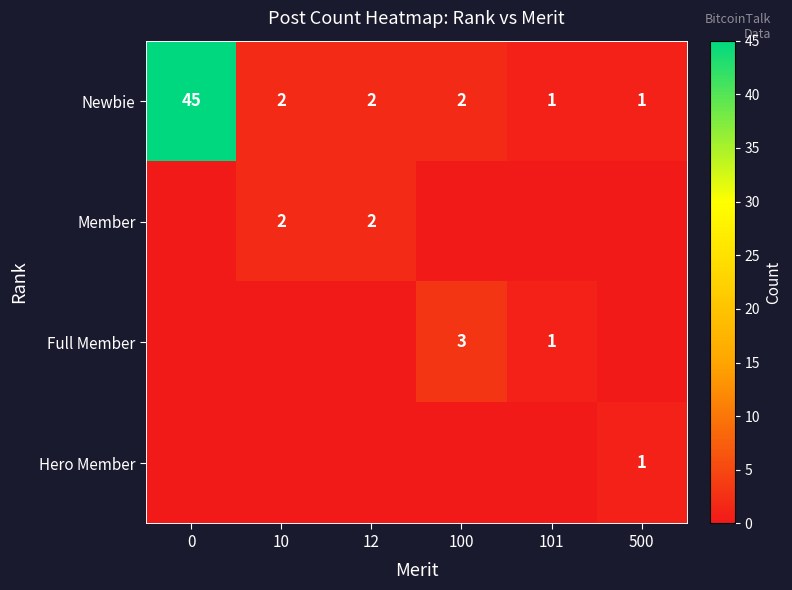

Which has a higher value, 101 or 100?

100